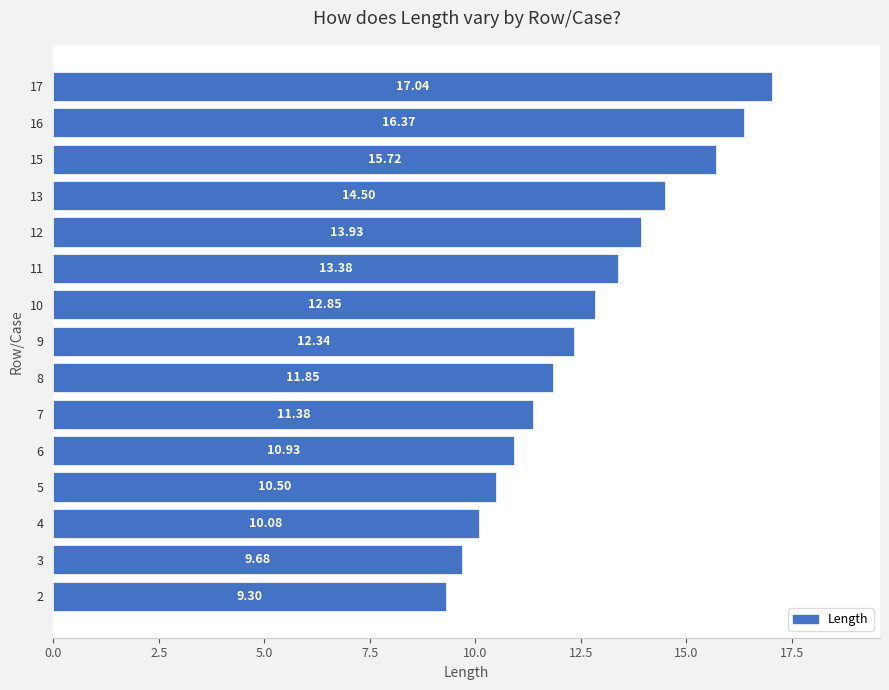

What is the difference between the values at 5 and 7?

0.9